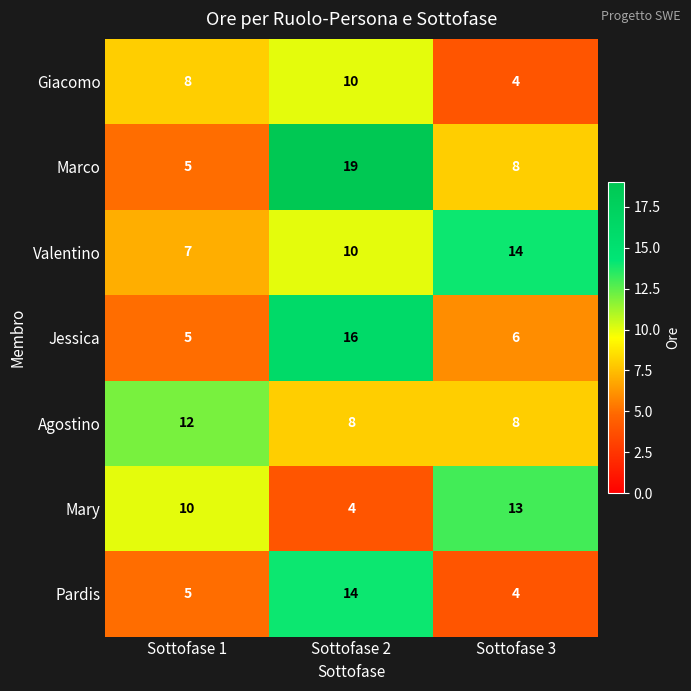

What is the sum of all Pardis values?

23